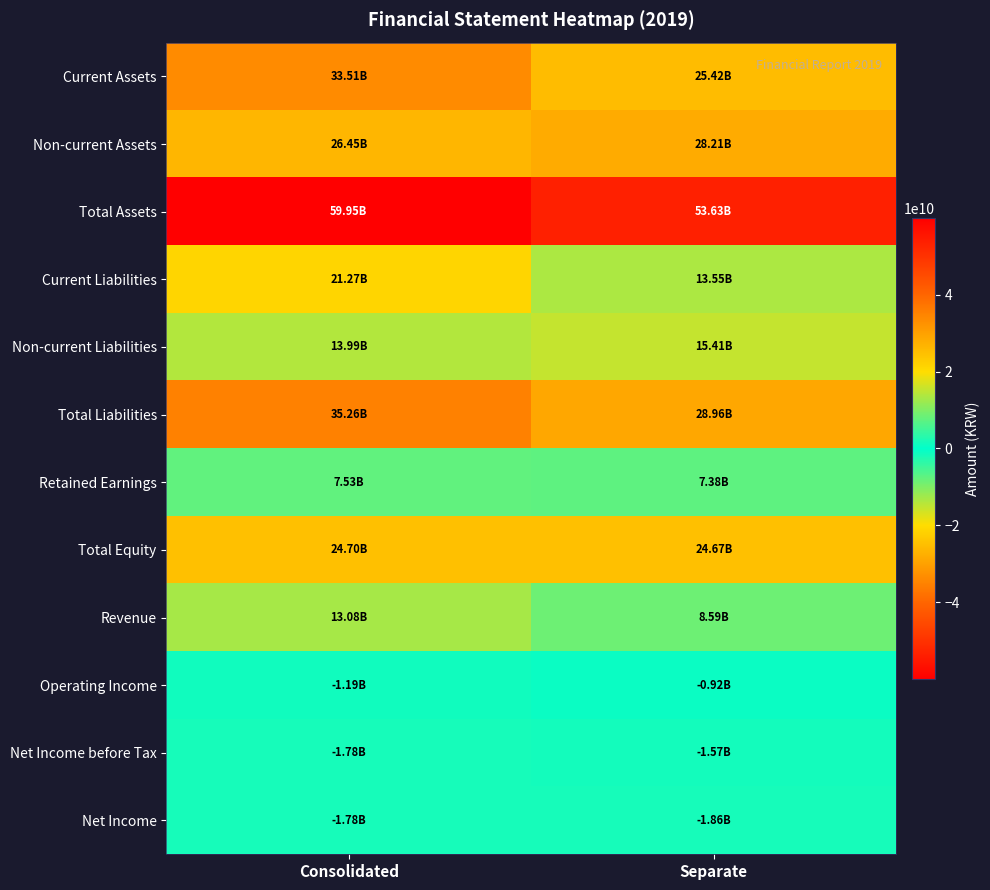

What is the minimum value shown in the chart?

-1855397197